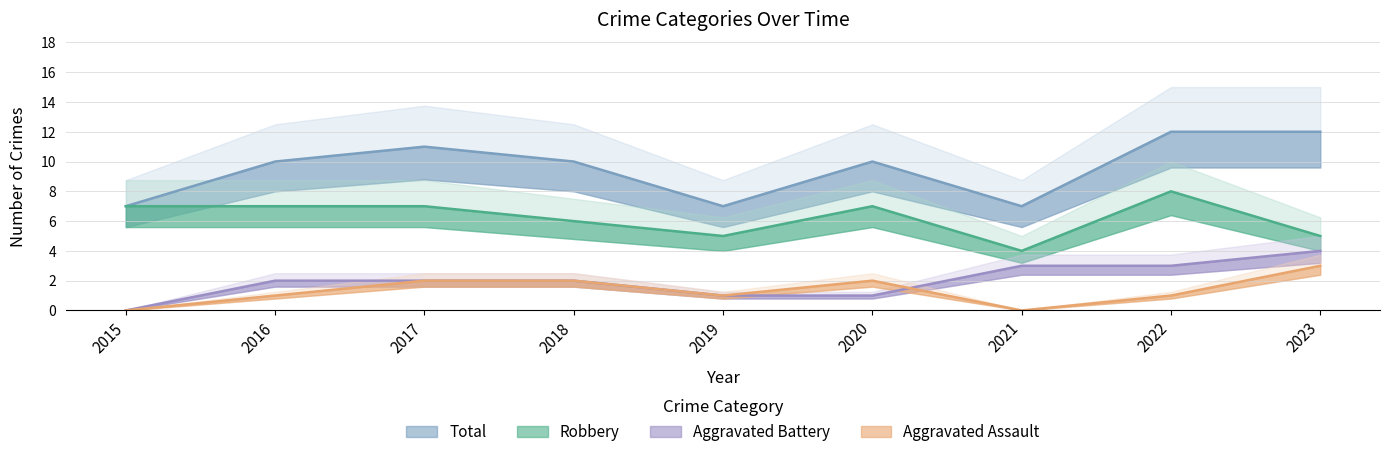

At 2022, list the series in order from largest to smallest.

Total, Robbery, Aggravated Battery, Aggravated Assault